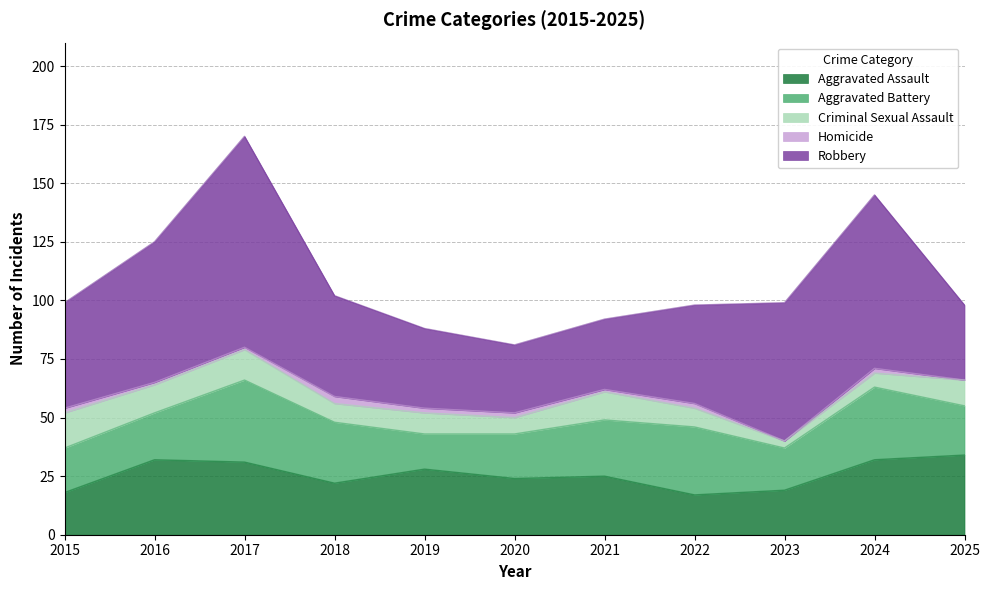

Is it true that Homicide equals 1 at 2019?

False